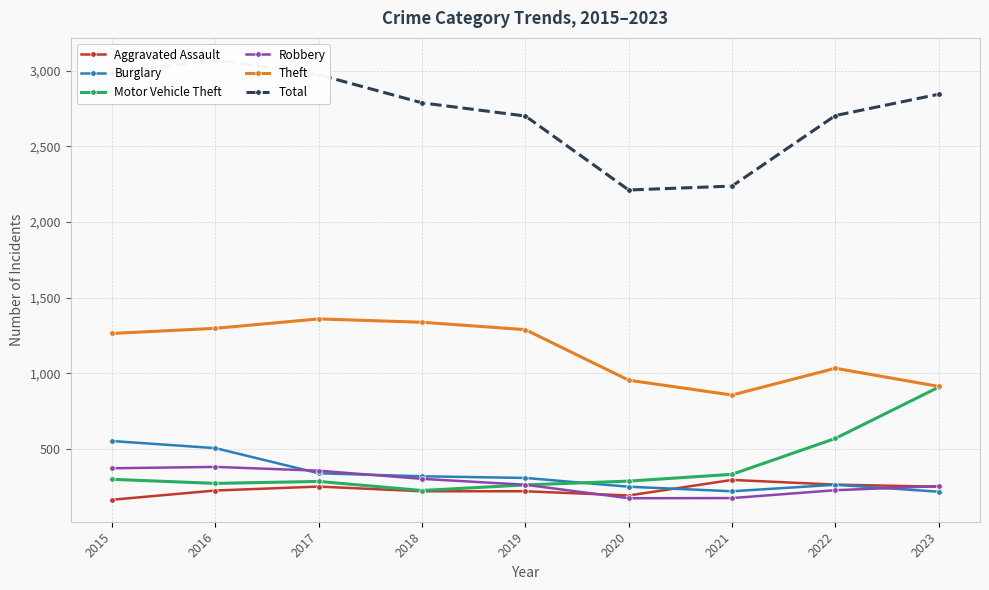

What is the spread (max minus min) of values at 2018?

2567